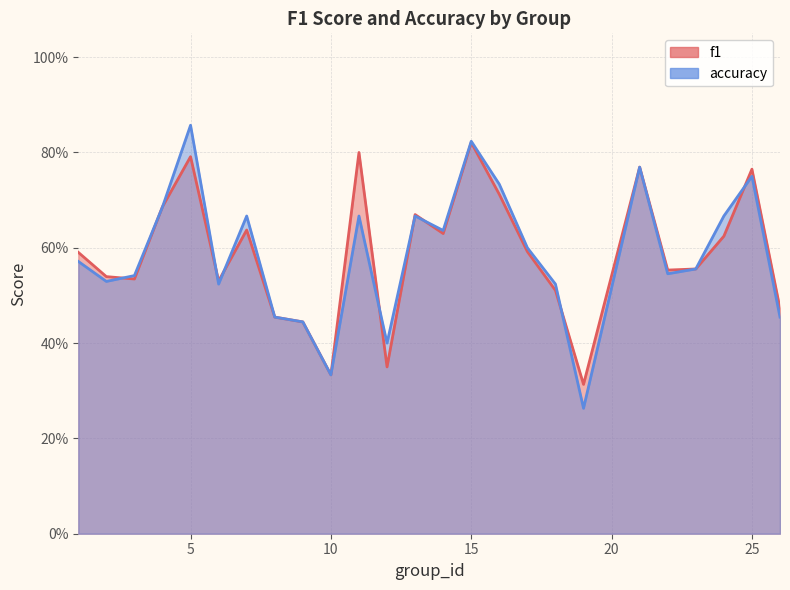

Which series has the widest spread of values?

accuracy